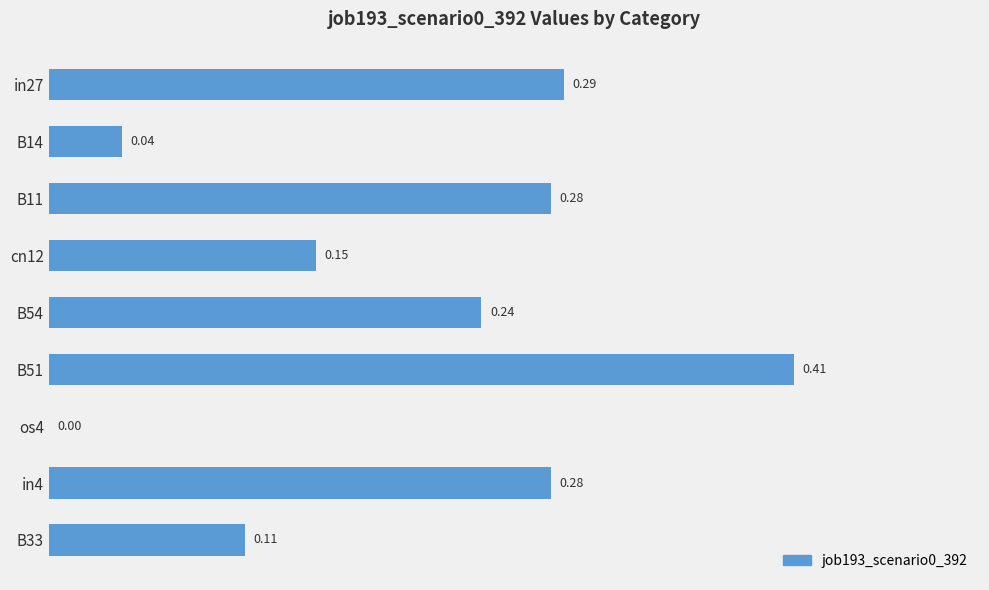

What is the change in value from in27 to B51?

+0.1